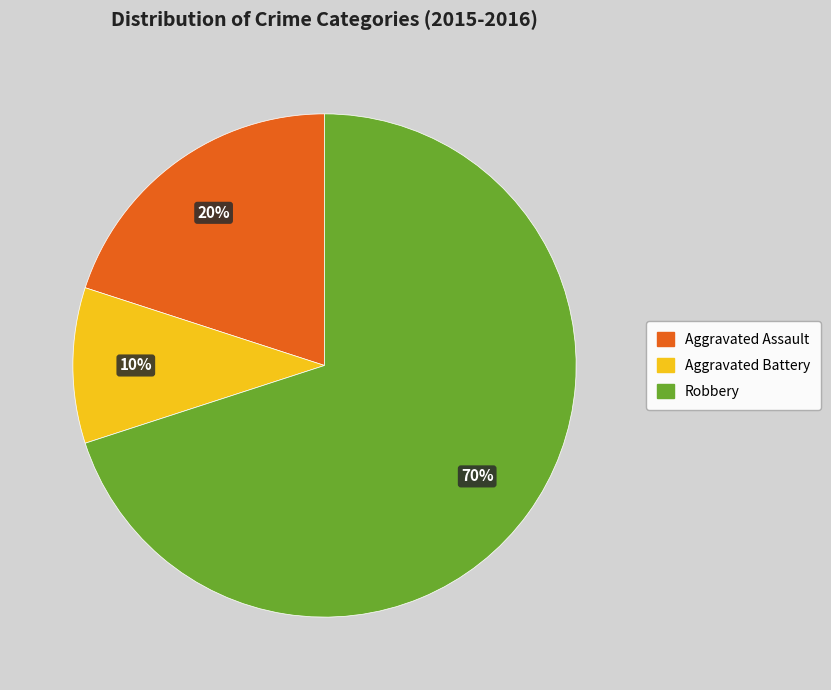

Which category has the smallest portion of the pie?

Aggravated Battery